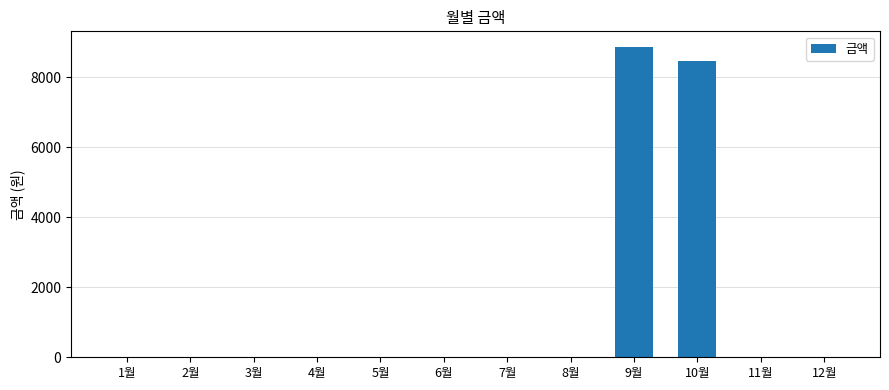

What is the greatest value displayed?

8870